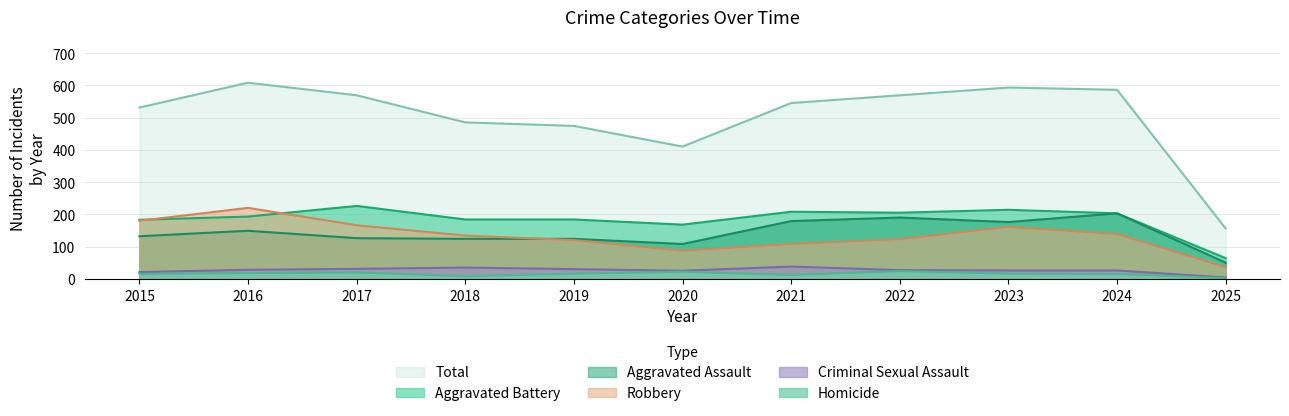

Reading right to left, extract all data points from this chart.

Aggravated Assault: 2025=50	2024=203	2023=176	2022=190	2021=179	2020=108	2019=124	2018=124	2017=126	2016=149	2015=132
Aggravated Battery: 2025=64	2024=203	2023=214	2022=205	2021=208	2020=168	2019=184	2018=184	2017=226	2016=193	2015=183
Criminal Sexual Assault: 2025=4	2024=26	2023=26	2022=27	2021=38	2020=25	2019=30	2018=35	2017=31	2016=28	2015=21
Homicide: 2025=2	2024=15	2023=16	2022=24	2021=12	2020=22	2019=16	2018=8	2017=20	2016=18	2015=15
Robbery: 2025=36	2024=139	2023=161	2022=123	2021=108	2020=87	2019=120	2018=134	2017=166	2016=220	2015=180
Total: 2025=156	2024=586	2023=593	2022=569	2021=545	2020=410	2019=474	2018=485	2017=569	2016=608	2015=531